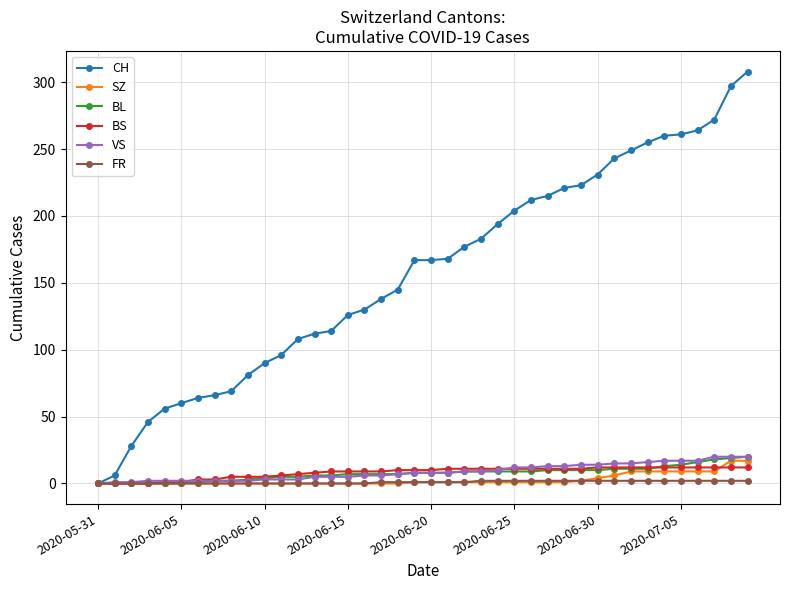

Which series has the largest total across all categories?

CH